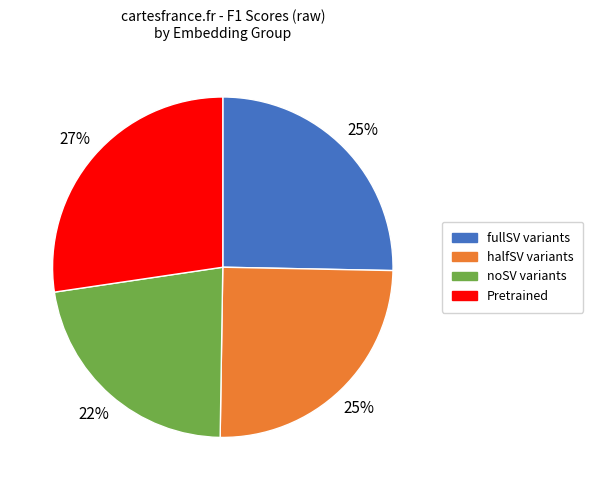

To the nearest percent, what is the average slice percentage?

25%